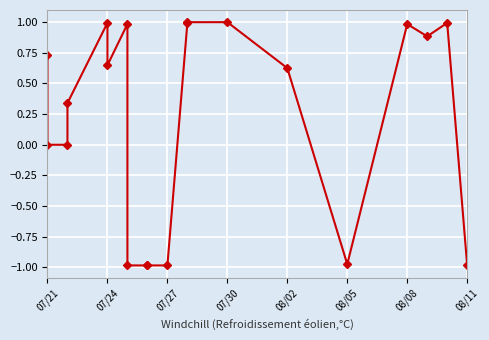

Does the chart display data point markers on the line(s)?

Yes